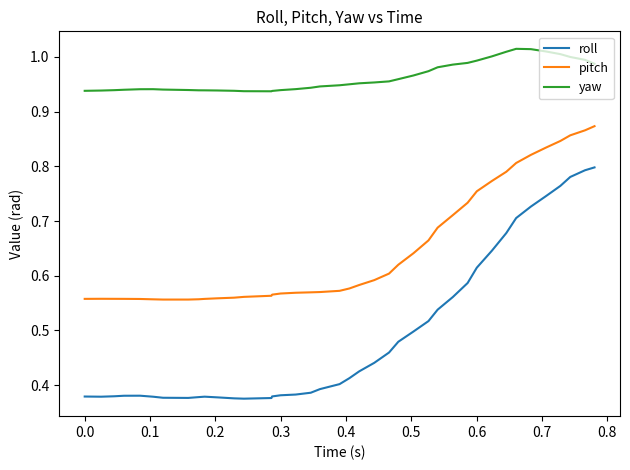

Which series has the largest total across all categories?

yaw